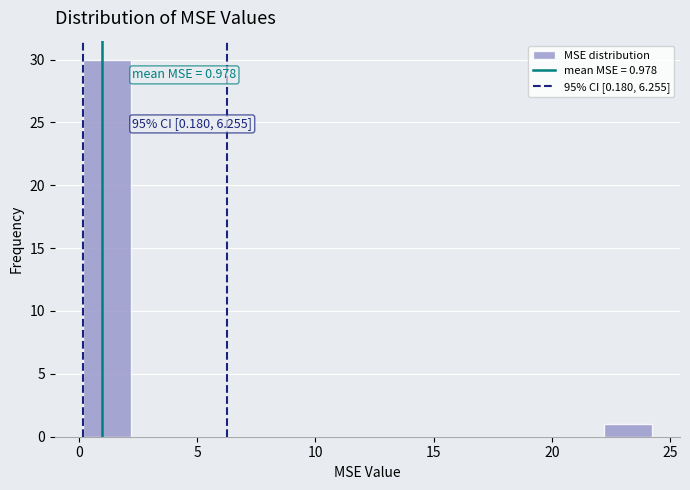

Over which range of the x-axis is the bar tallest?

0 to 2